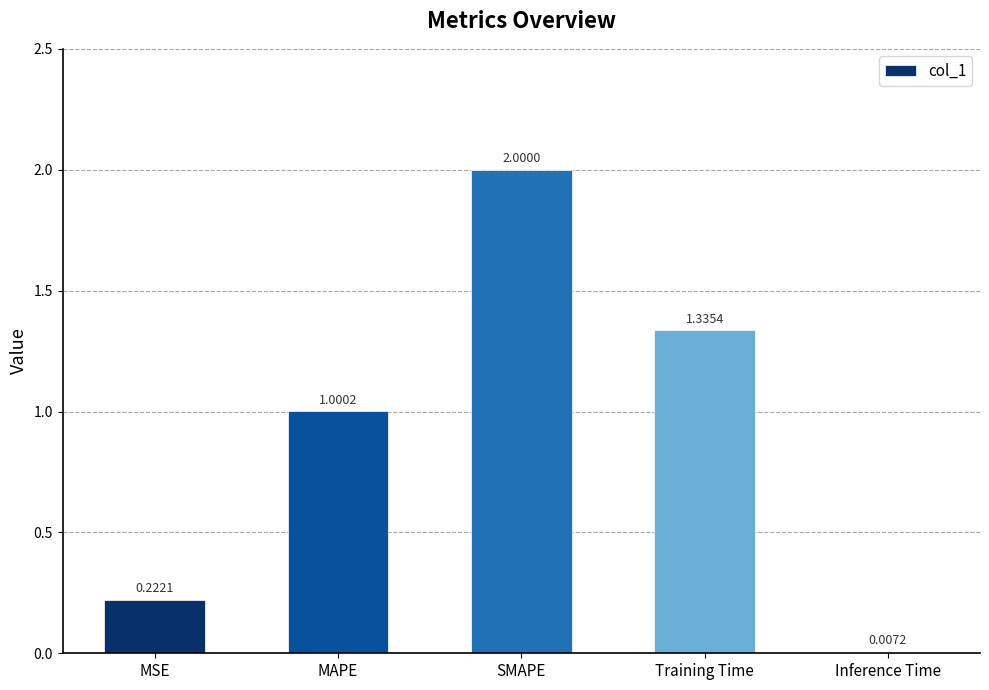

True or false: the data shows 1.3 at SMAPE.

False